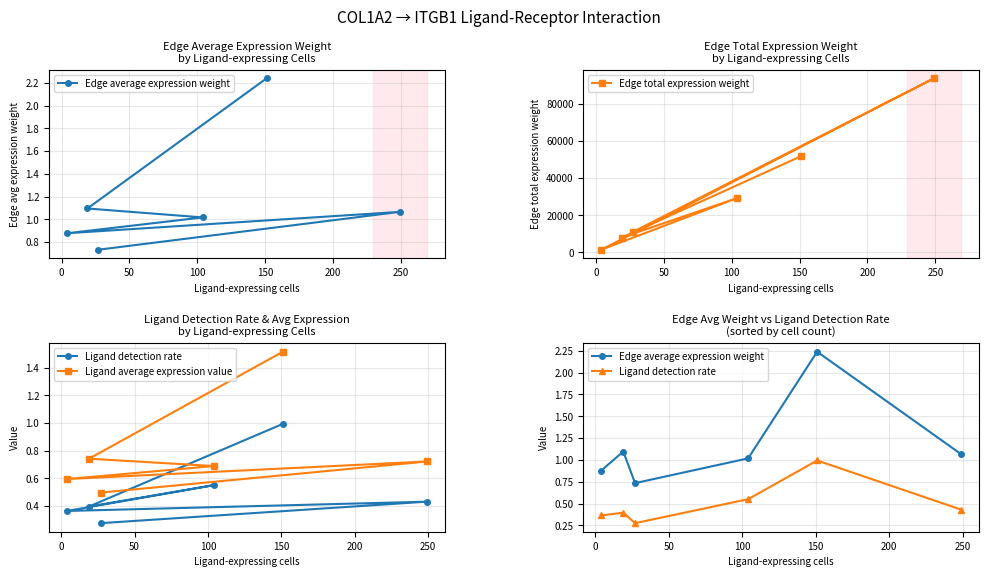

What is the maximum value for Edge total expression weight?

93691.7